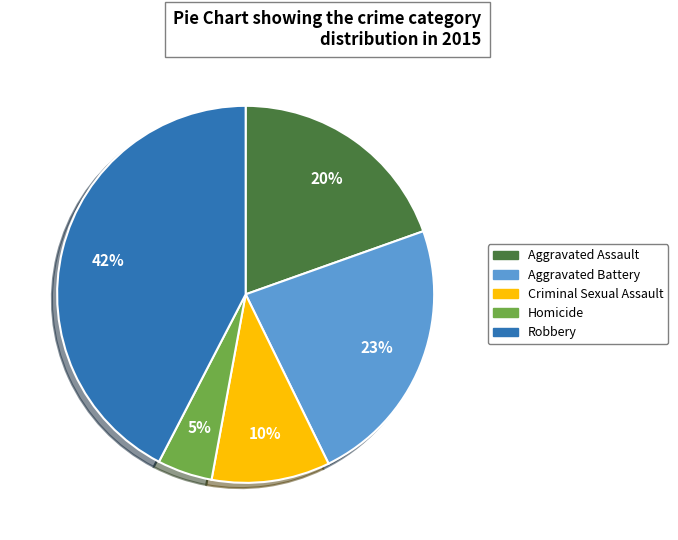

Is there any slice that represents more than half of the pie?

No